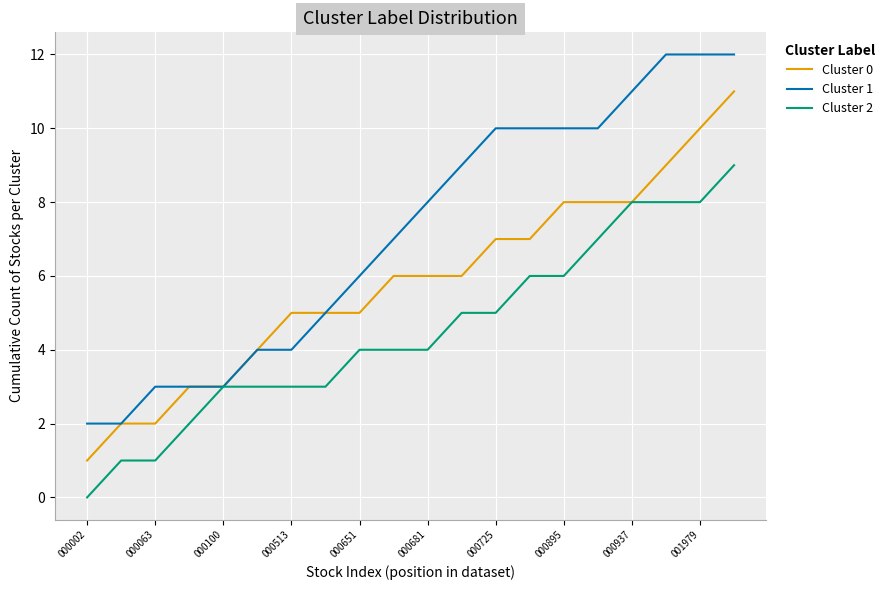

How many lines are shown in the chart?

3